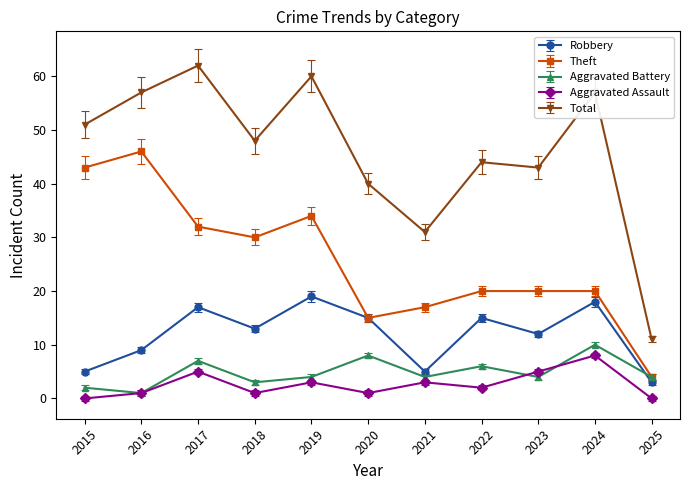

At which category is the sum across all series the highest?

2017